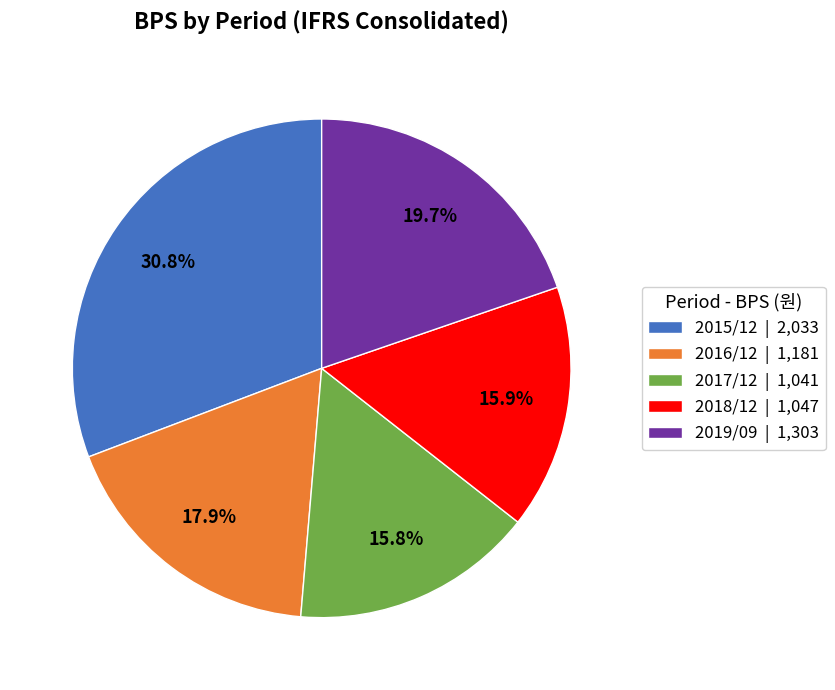

What portion of the pie excludes 2017/12 | 1,041?

84.2%